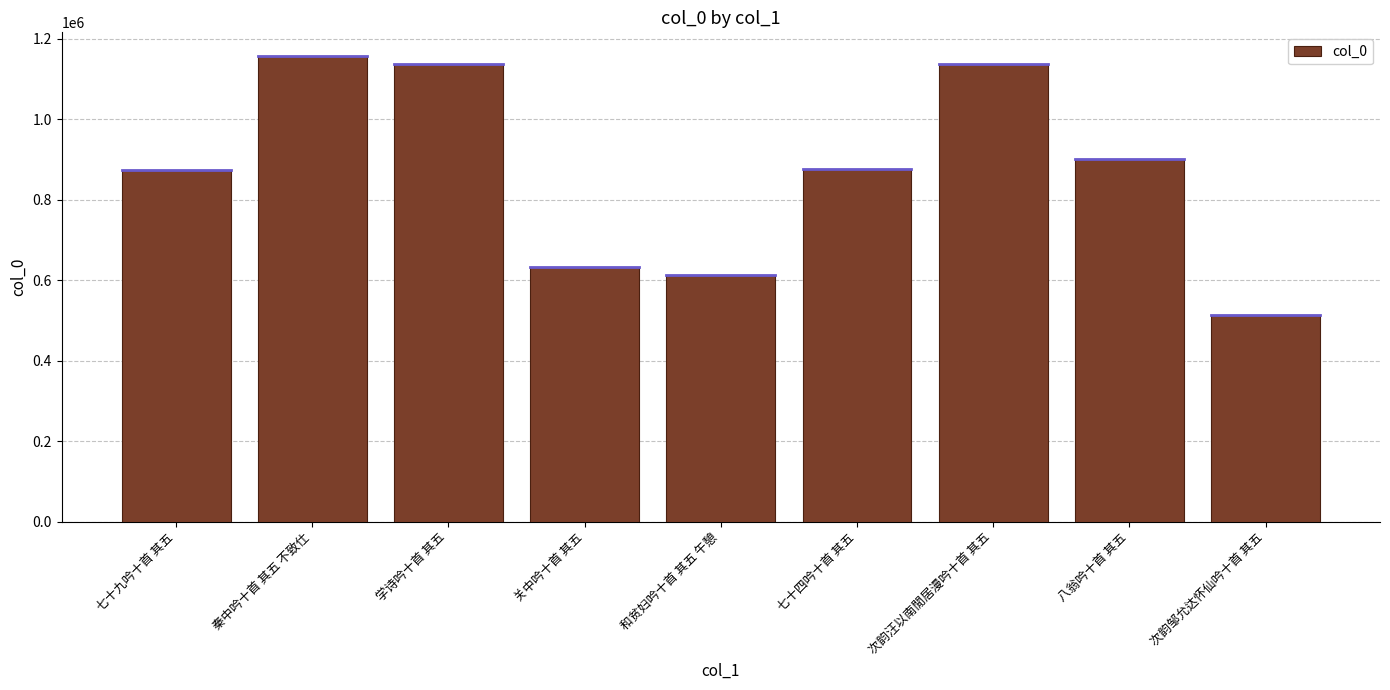

Which category has the highest value across all series?

秦中吟十首 其五 不致仕